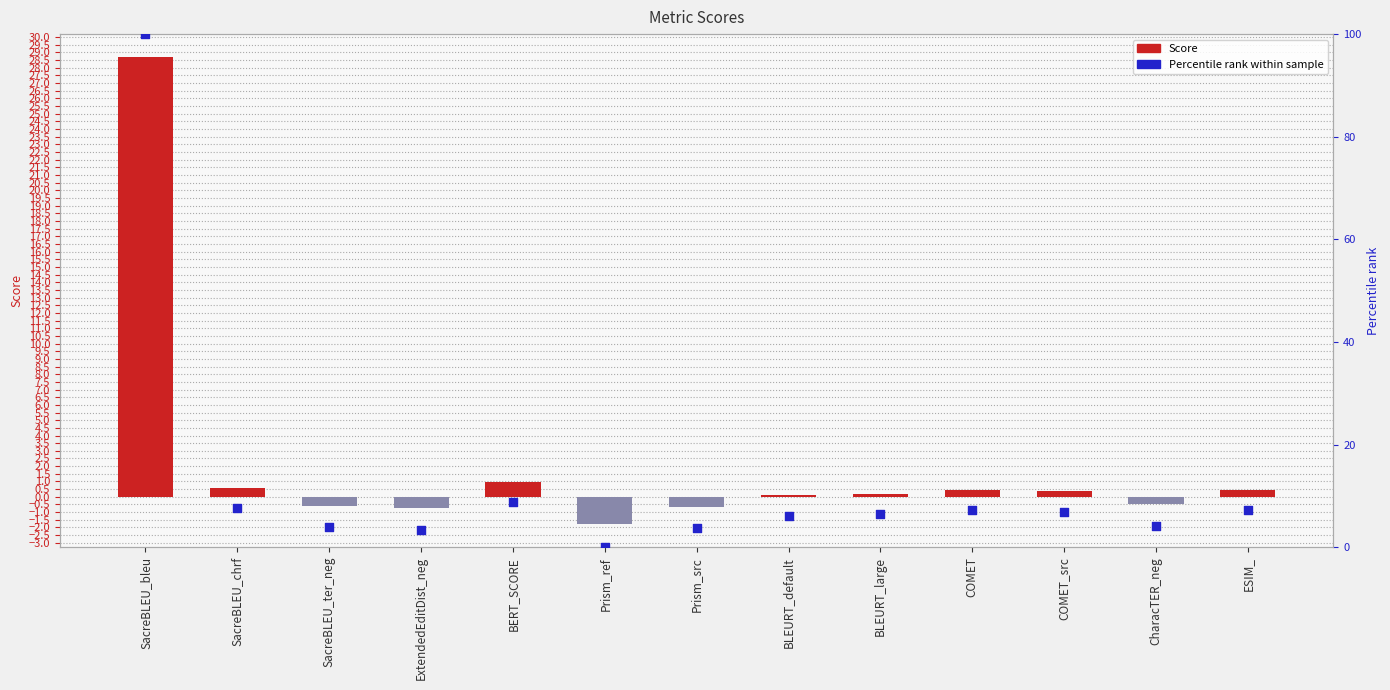

What is the total value across all series at SacreBLEU_bleu?

128.7